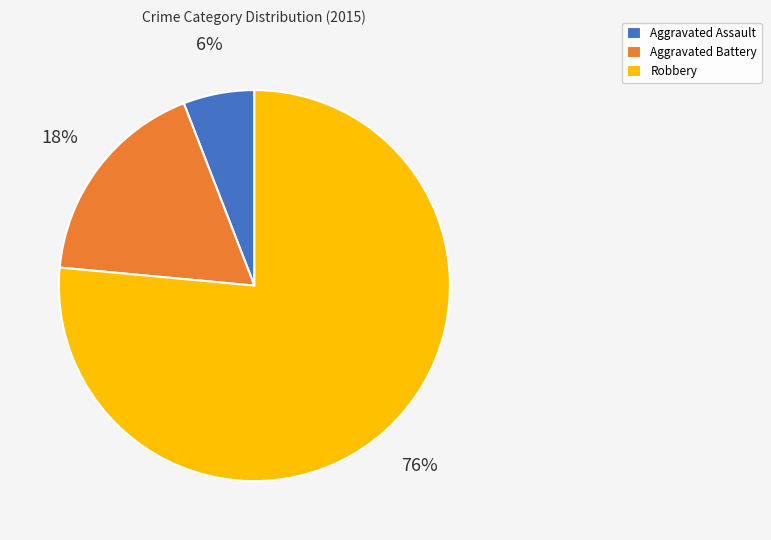

Count the number of slices in the pie.

3